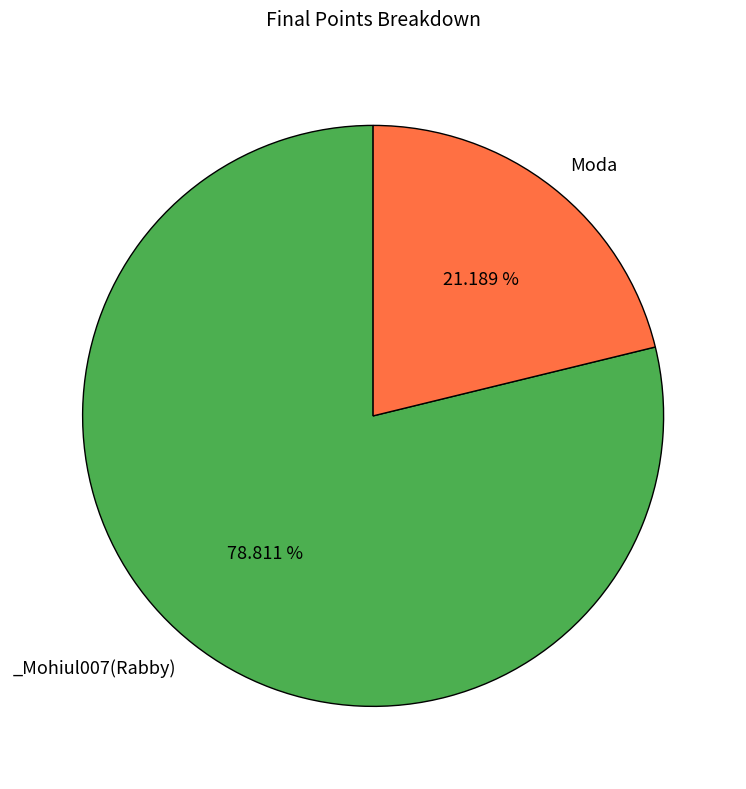

Does any single category account for the majority?

Yes